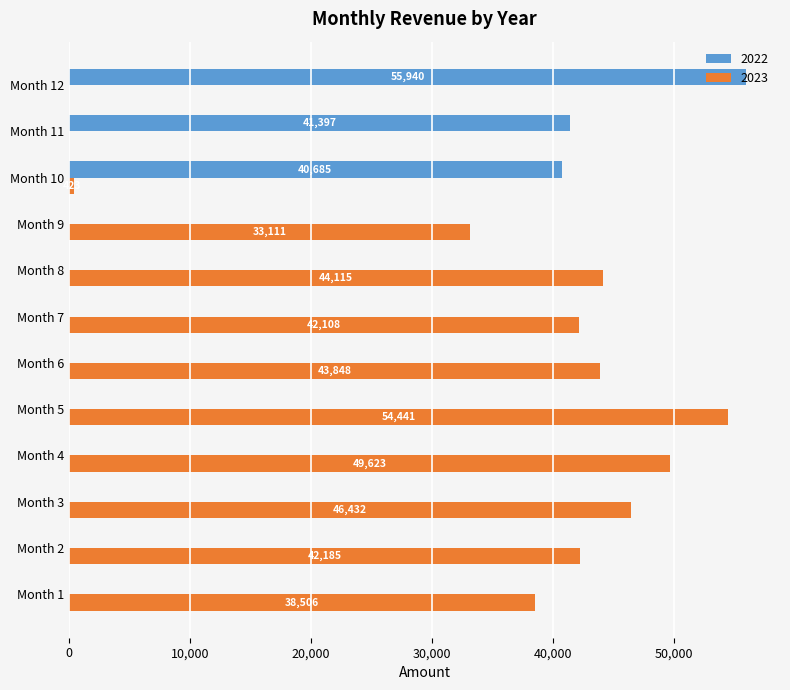

What is the greatest value displayed?

55940.2